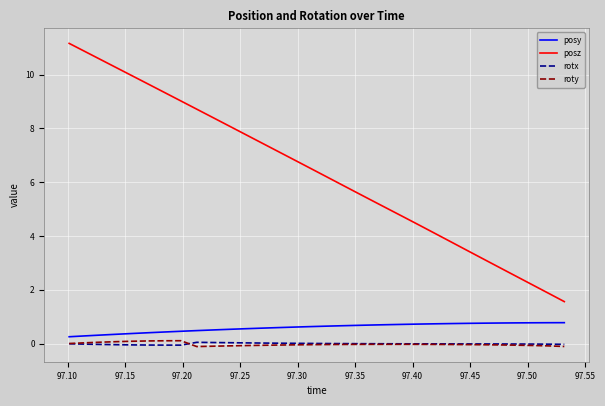

True or false: rotx and posy cross at least once.

False